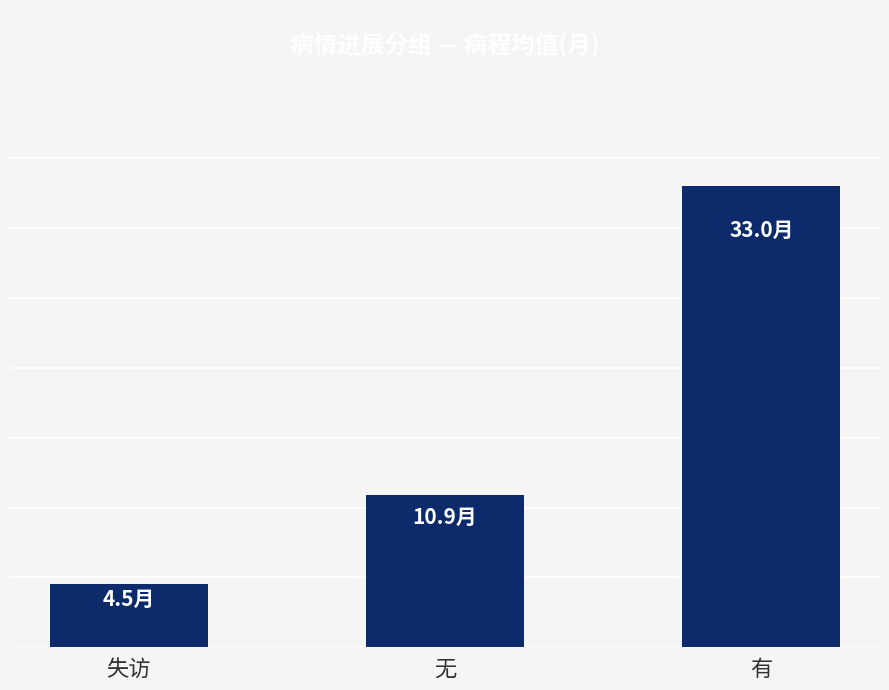

What is the difference between the maximum and minimum values?

28.4